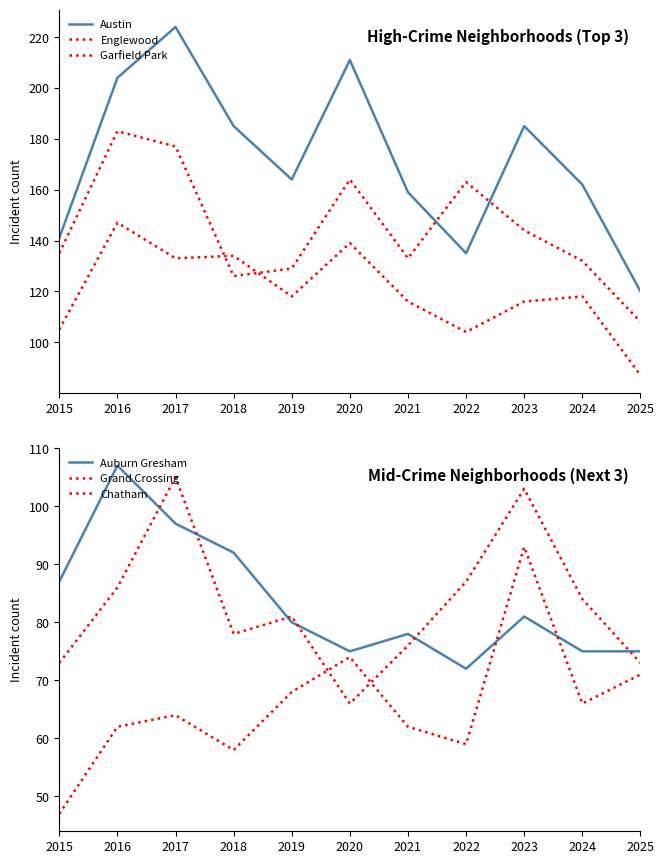

Rank the categories by Chatham value from lowest to highest.

2015, 2018, 2022, 2016, 2021, 2017, 2024, 2019, 2025, 2020, 2023